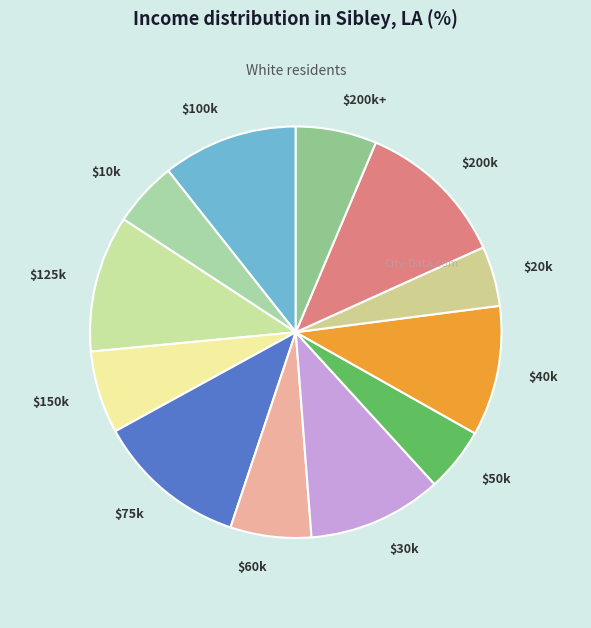

Does $60k account for over 50% of the chart?

No